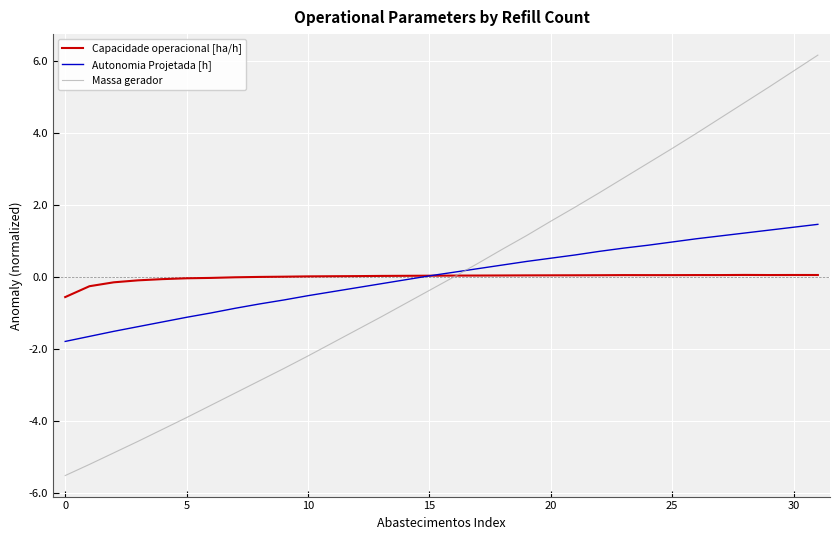

What is the smallest value displayed?

-5.5